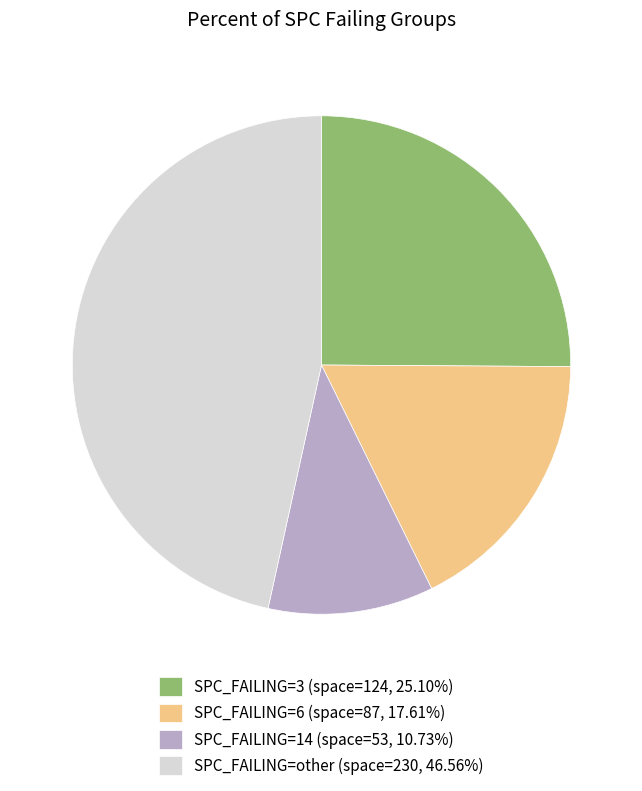

Does SPC_FAILING=6 (space=87, 17.61%) represent more than half of the total?

No